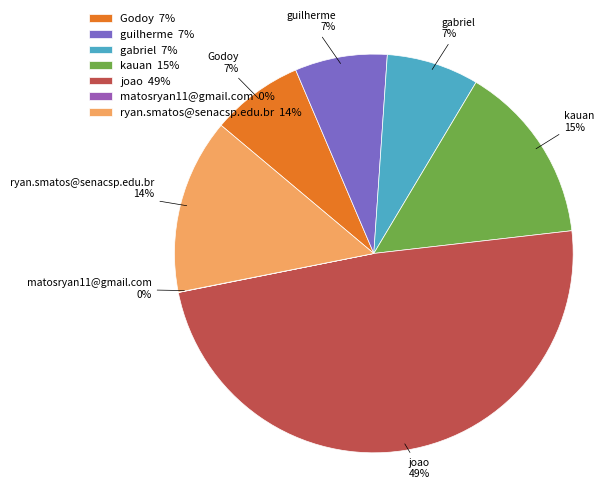

What percentage is the guilherme slice, to the nearest percent?

7%